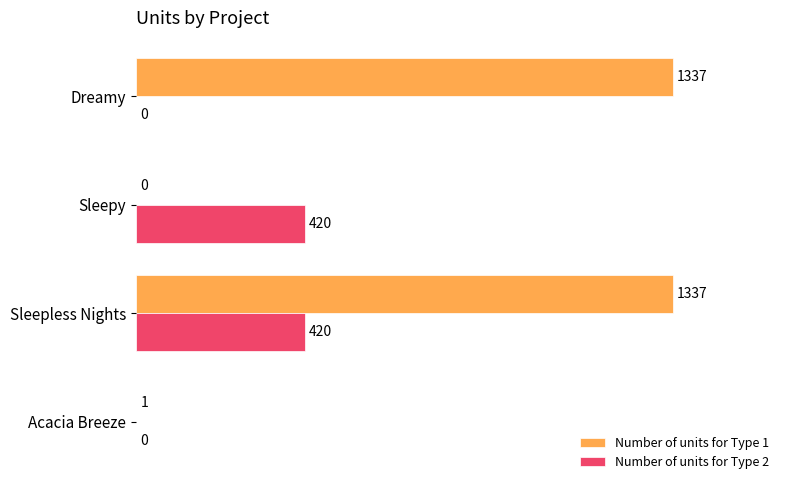

Read the Number of units for Type 1 value at Sleepless Nights, to the nearest 50.

1350